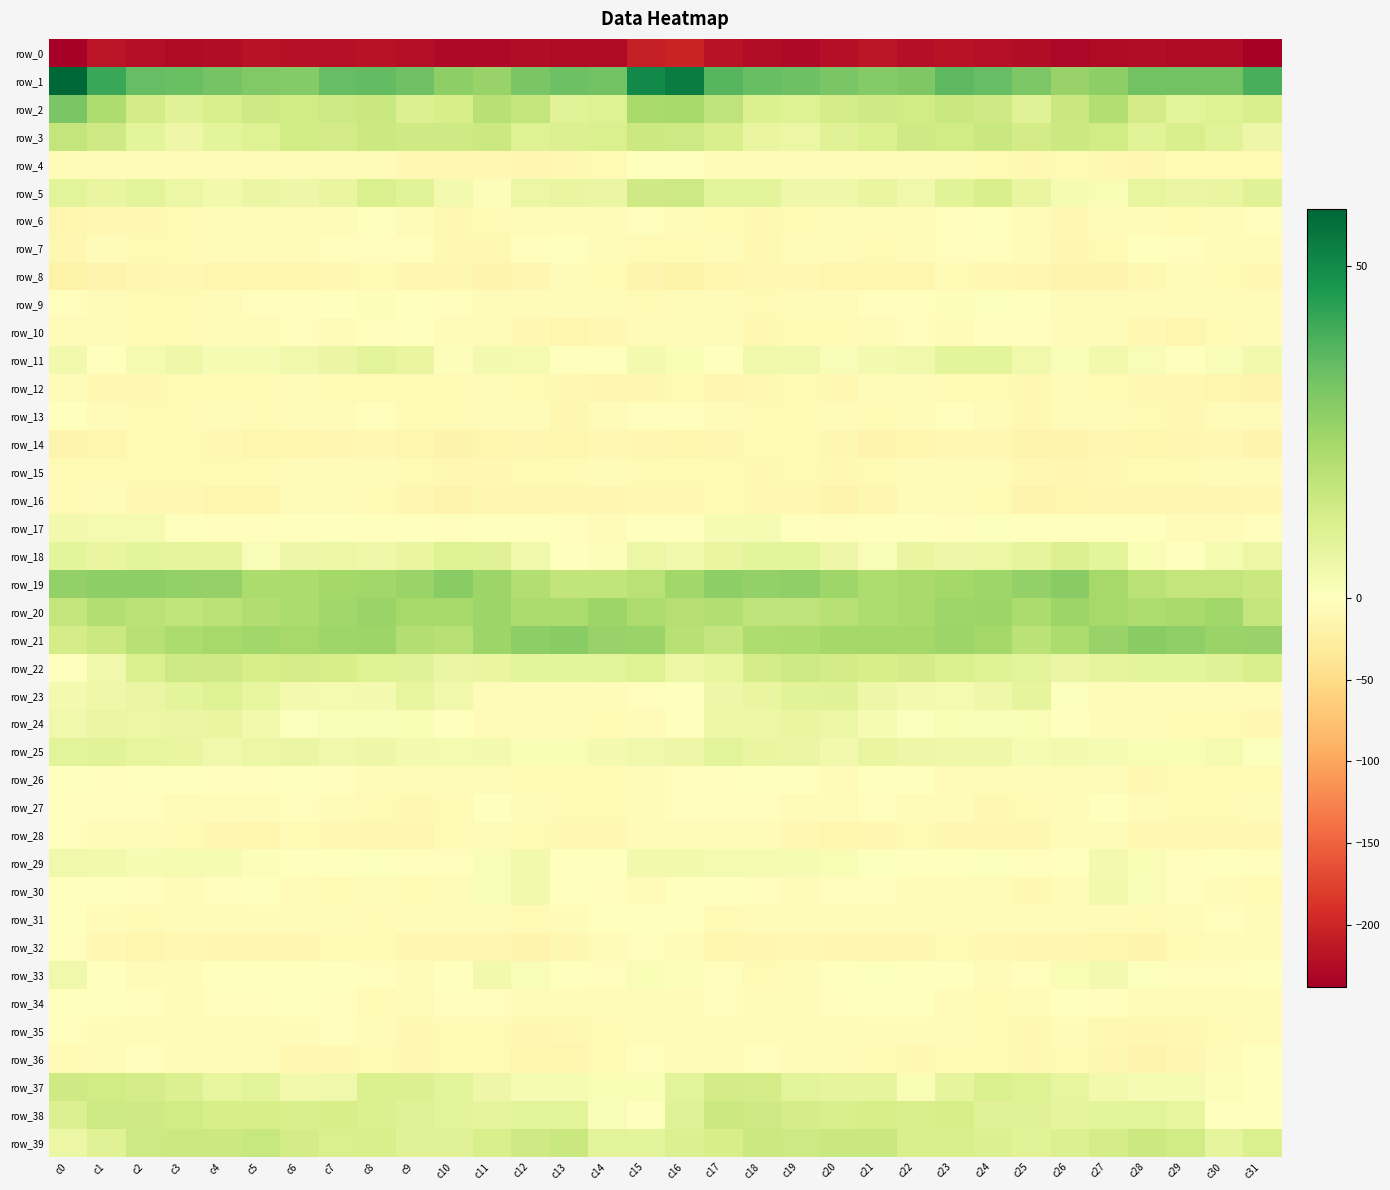

What is the sum of the row_32 values at c9 and c31?

-17.3